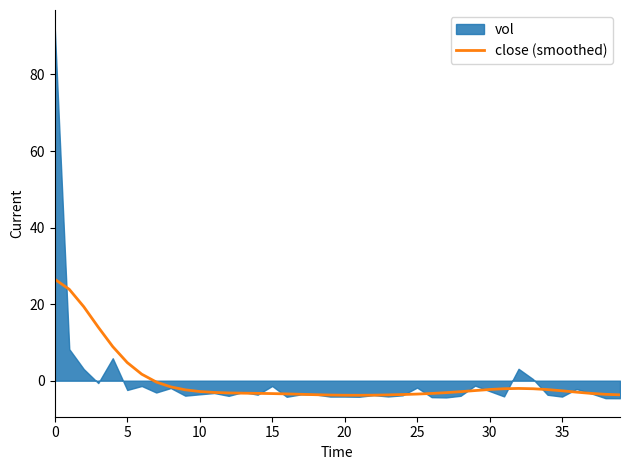

Count the number of values greater than -2.

9